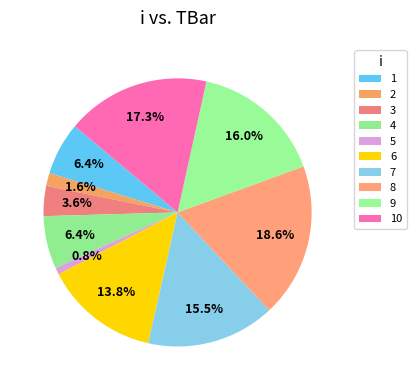

How many slices are in this pie chart?

10